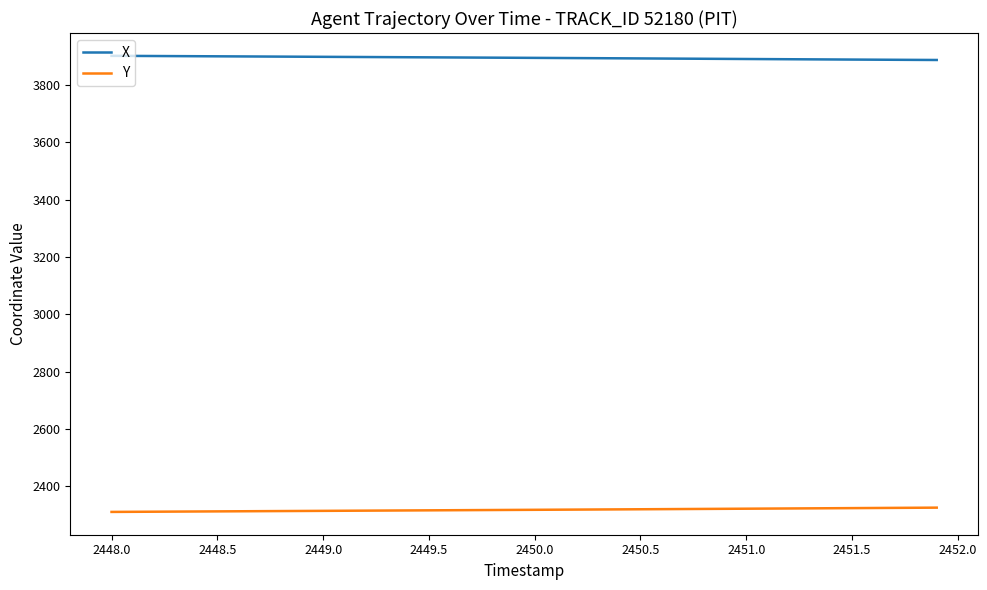

True or false: Y and X cross at least once.

False